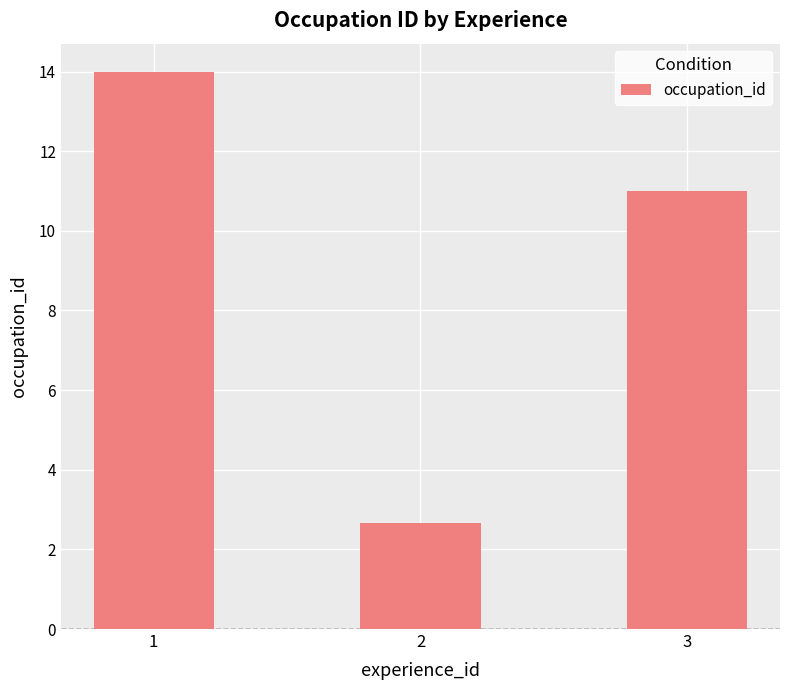

True or false: the data shows 2.7 at 2.

True